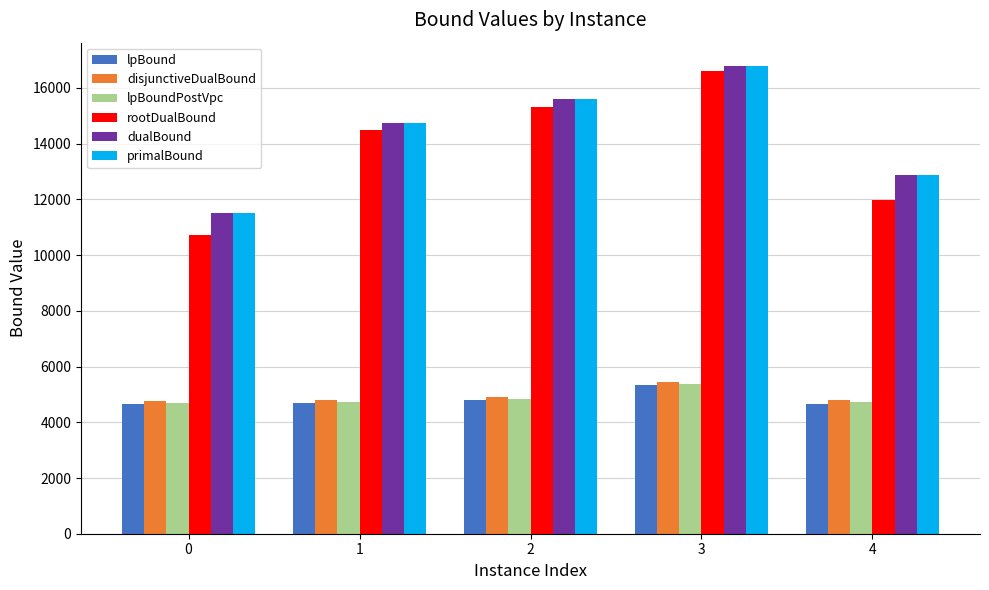

True or false: primalBound has a value of 24463.7 at 2.

False